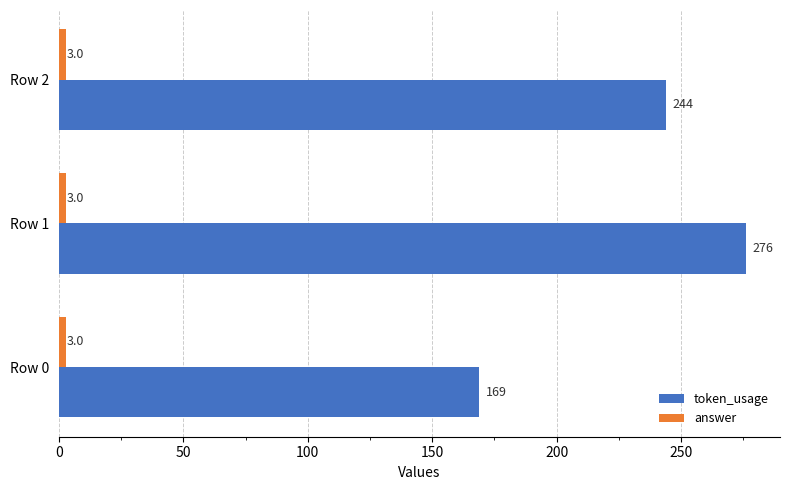

Which series has the largest total across all categories?

token_usage